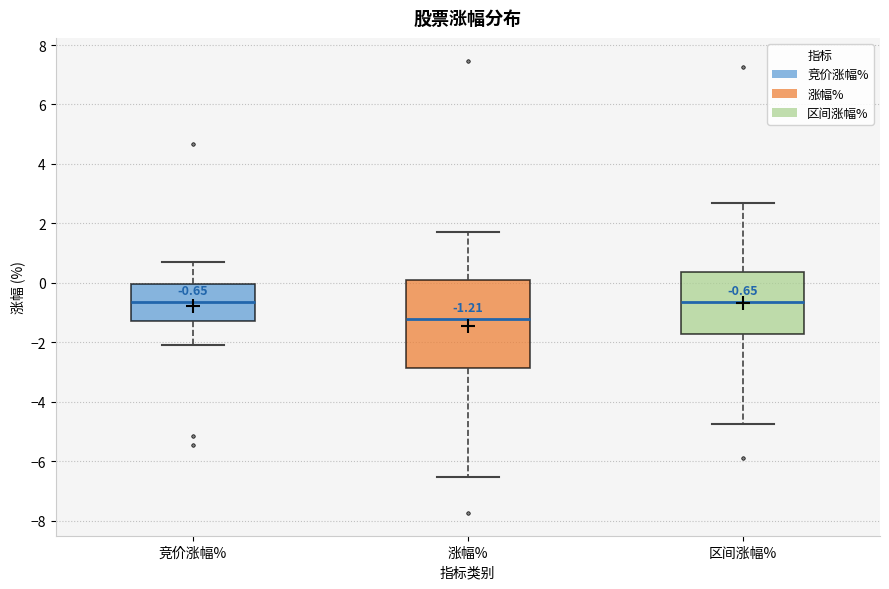

Which box is the tallest, from its lower edge to its upper edge?

涨幅%